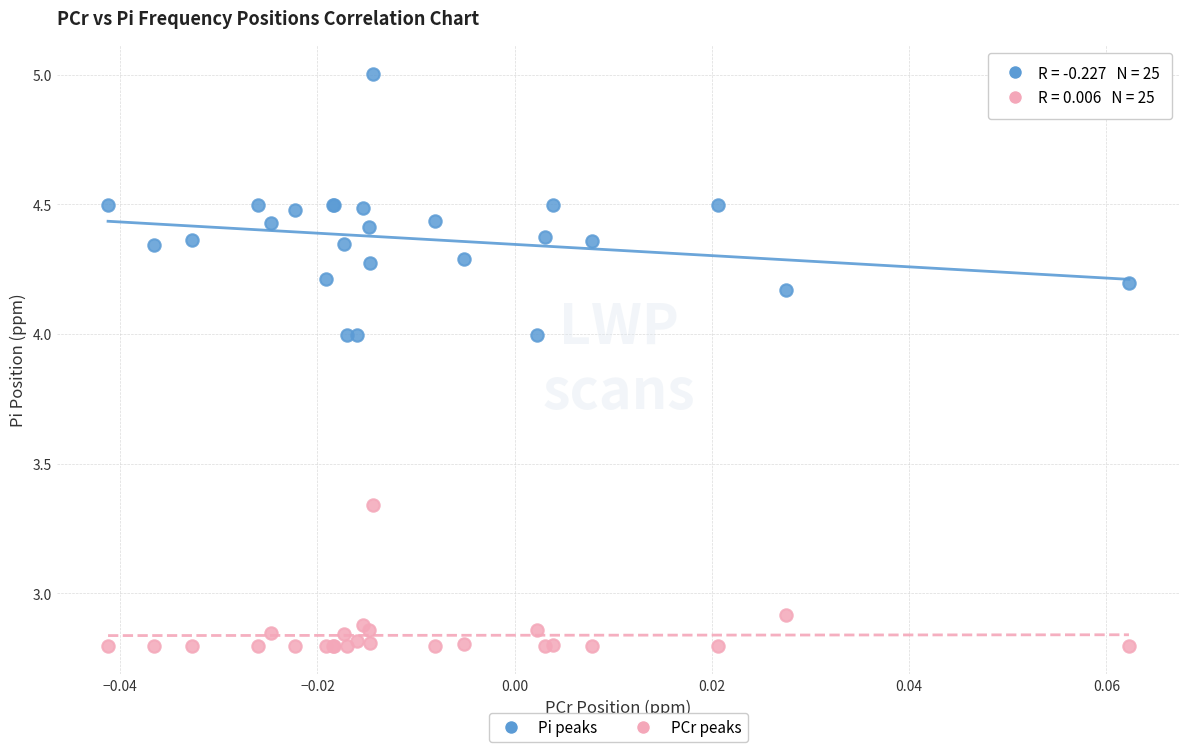

Which series contains the highest Y value?

Pi peaks